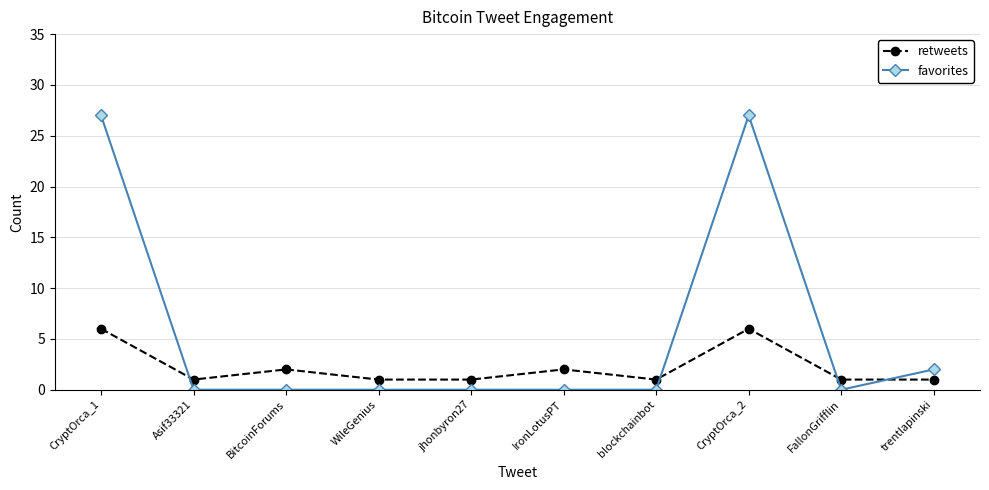

List the series in order of their overall mean, highest first.

favorites, retweets